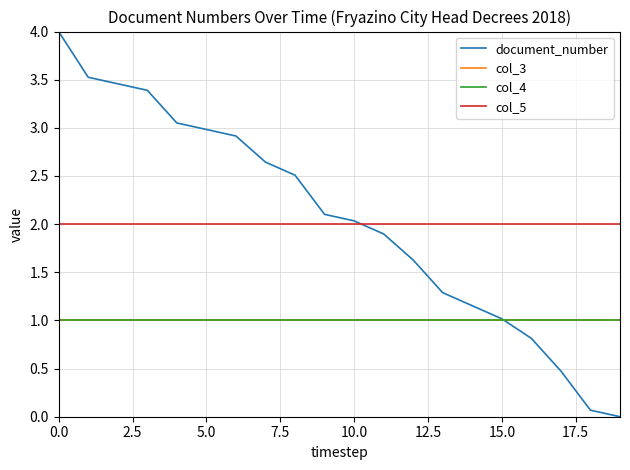

What is the label of the 17th point from the left?

16